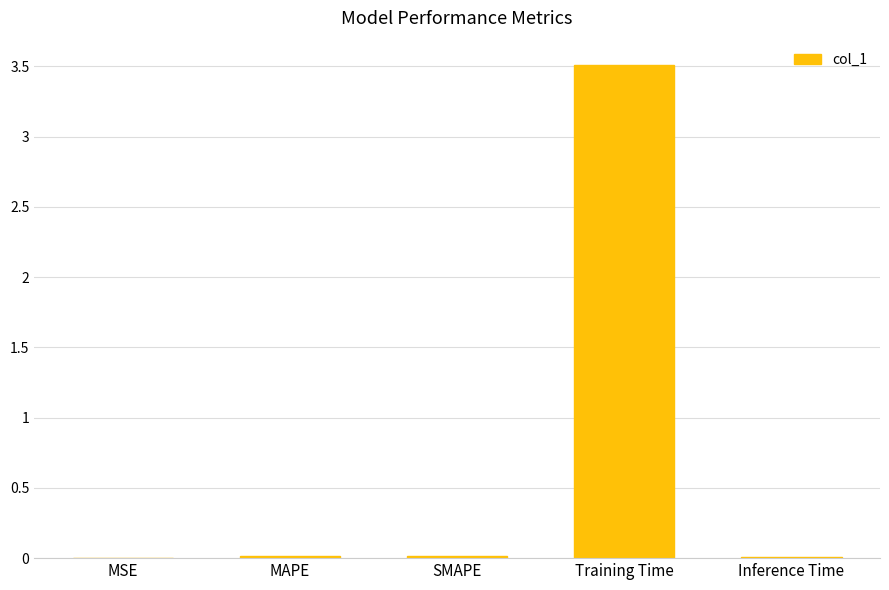

What is the sum of all values?

3.6